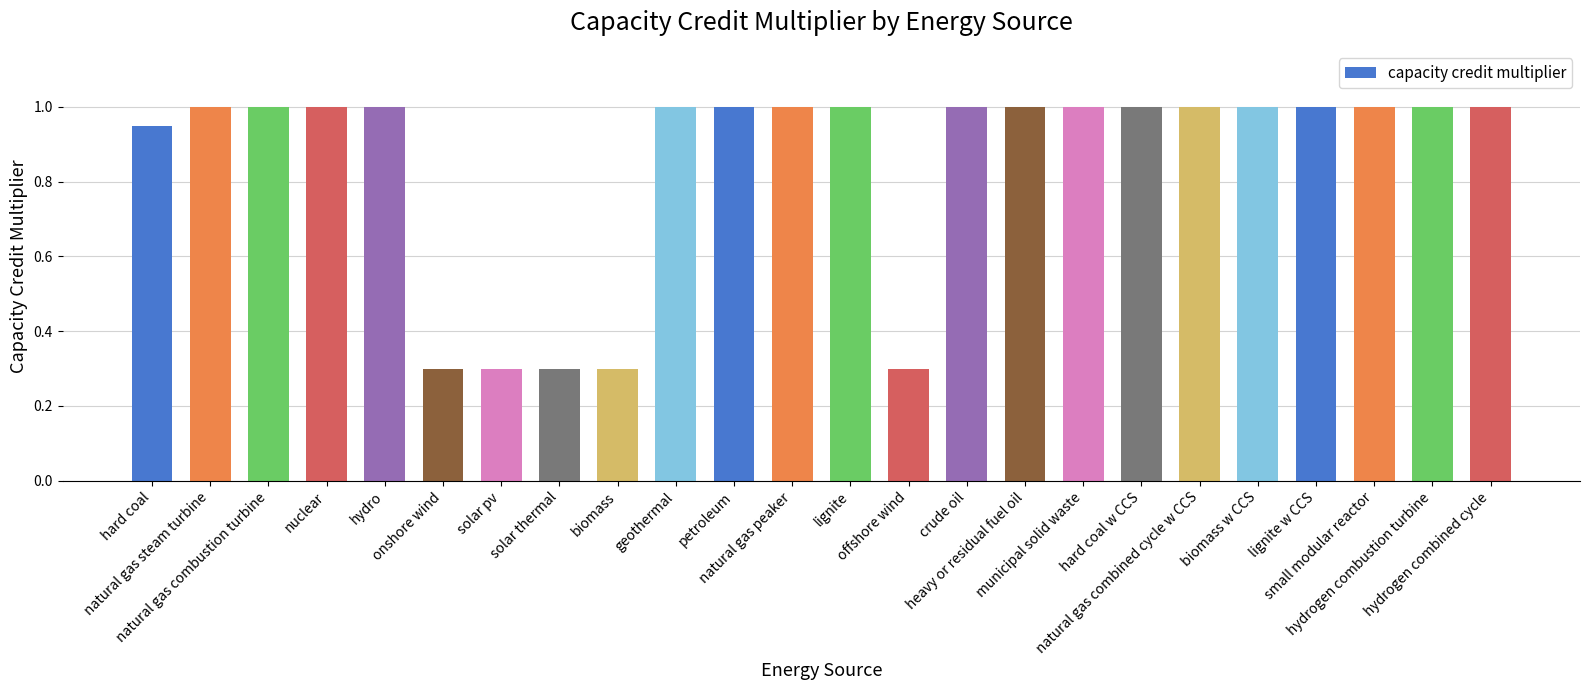

What is the difference between the maximum and minimum values?

0.7